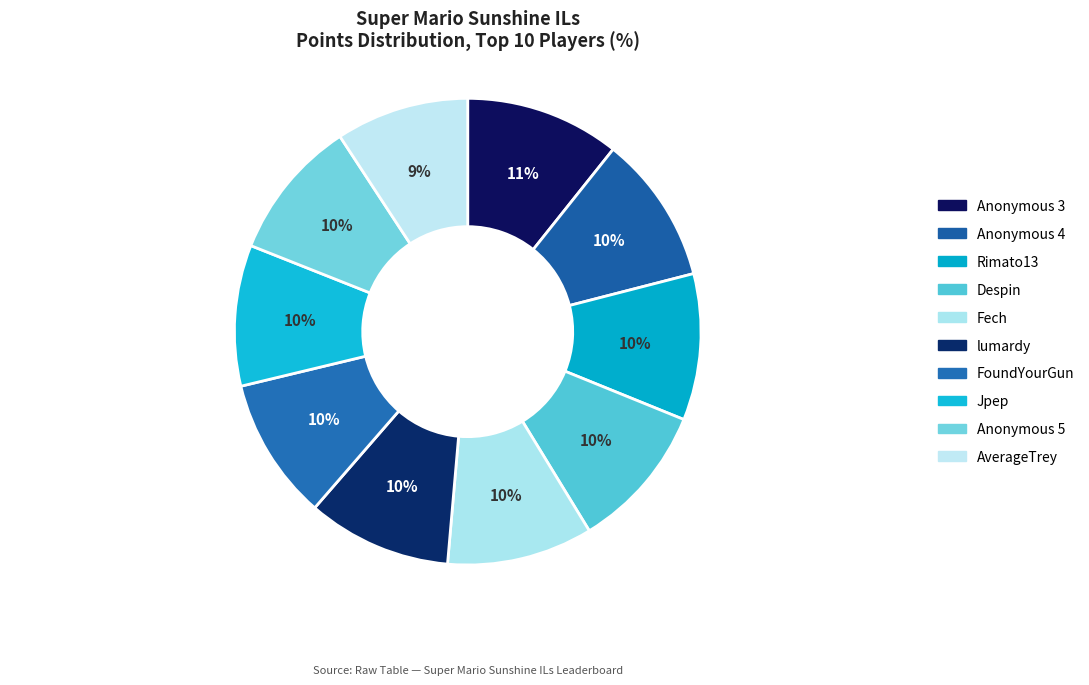

To the nearest percent, what is the average slice percentage?

10%